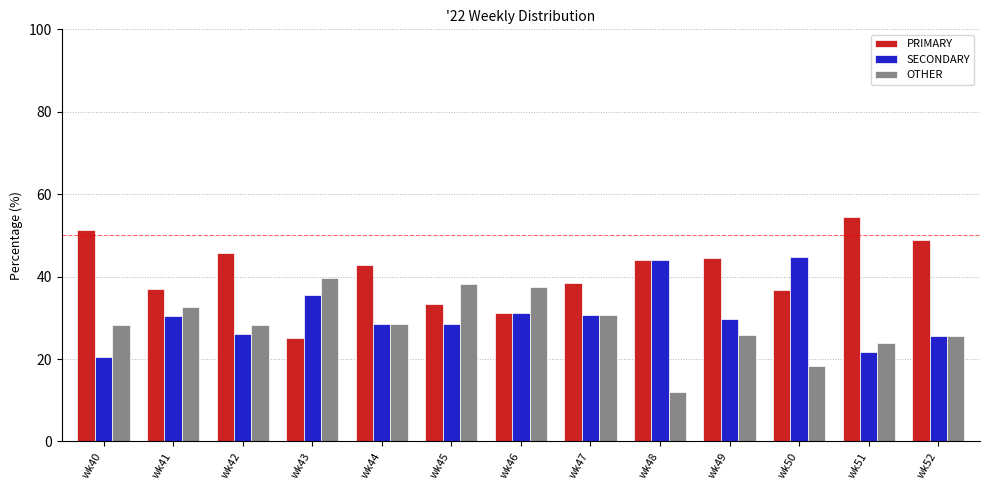

At which label is PRIMARY closest to 39?

wk47